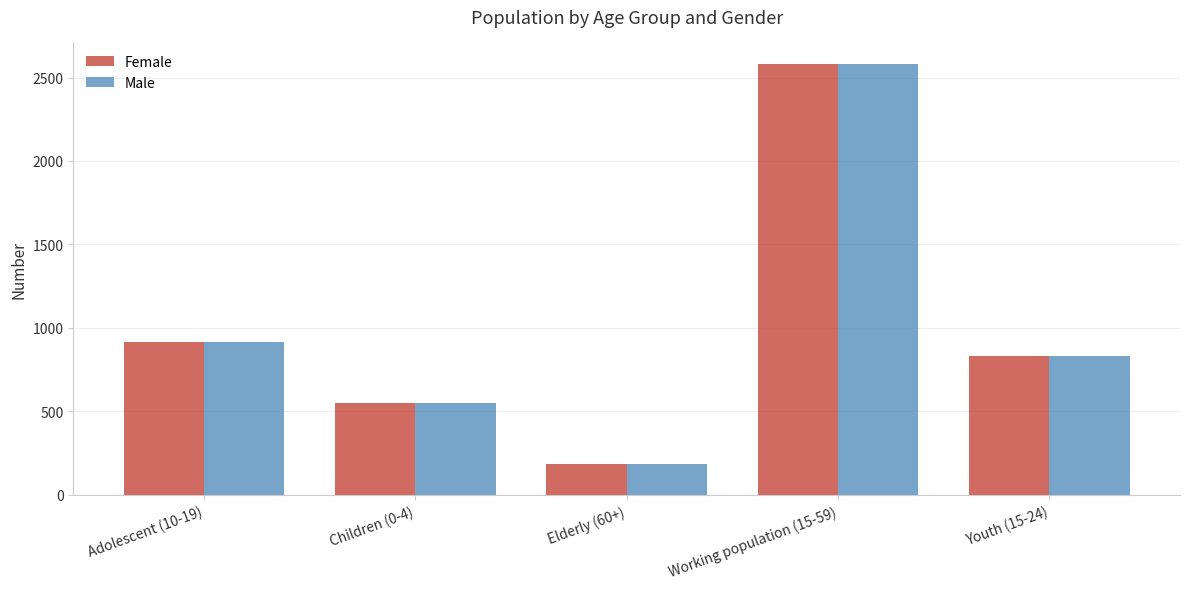

At which category is the sum across all series the highest?

Working population (15-59)